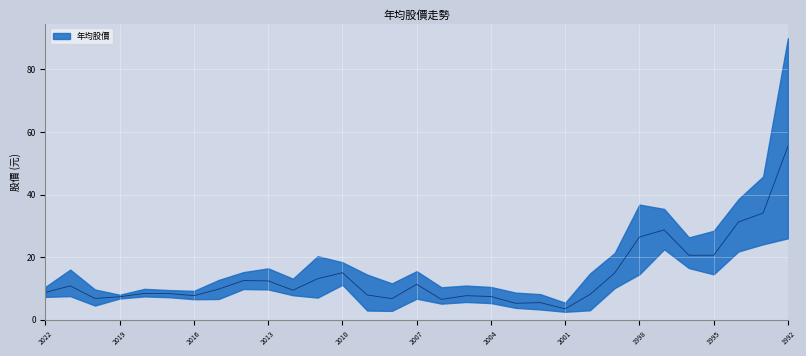

Reading left to right, transcribe all the data shown in this chart.

年均股價: 2022=8.7	2021=10.8	2020=6.8	2019=7.3	2018=8.4	2017=8.3	2016=7.7	2015=9.8	2014=12.5	2013=12.4	2012=9.4	2011=13.1	2010=15.0	2009=7.9	2008=6.7	2007=11.3	2006=6.5	2005=7.7	2004=7.4	2003=5.2	2002=5.5	2001=3.5	2000=8.1	1999=14.9	1998=26.4	1997=28.7	1996=20.6	1995=20.6	1994=31.2	1993=34.1	1992=55.4
股價最高: 2022=10.5	2021=16.0	2020=9.6	2019=8.0	2018=9.8	2017=9.5	2016=9.2	2015=12.7	2014=15.2	2013=16.4	2012=13.1	2011=20.3	2010=18.4	2009=14.4	2008=11.6	2007=15.5	2006=10.3	2005=10.9	2004=10.4	2003=8.7	2002=8.2	2001=5.4	2000=14.8	1999=21.3	1998=36.8	1997=35.4	1996=26.3	1995=28.4	1994=38.5	1993=45.8	1992=90.0
股價最低: 2022=7.3	2021=7.5	2020=4.5	2019=6.8	2018=7.4	2017=7.2	2016=6.5	2015=6.6	2014=9.8	2013=9.7	2012=7.8	2011=7.0	2010=11.2	2009=2.9	2008=2.8	2007=6.7	2006=5.1	2005=5.7	2004=5.3	2003=3.8	2002=3.3	2001=2.5	2000=3.0	1999=10.1	1998=14.5	1997=22.5	1996=16.5	1995=14.5	1994=21.8	1993=24.1	1992=26.0